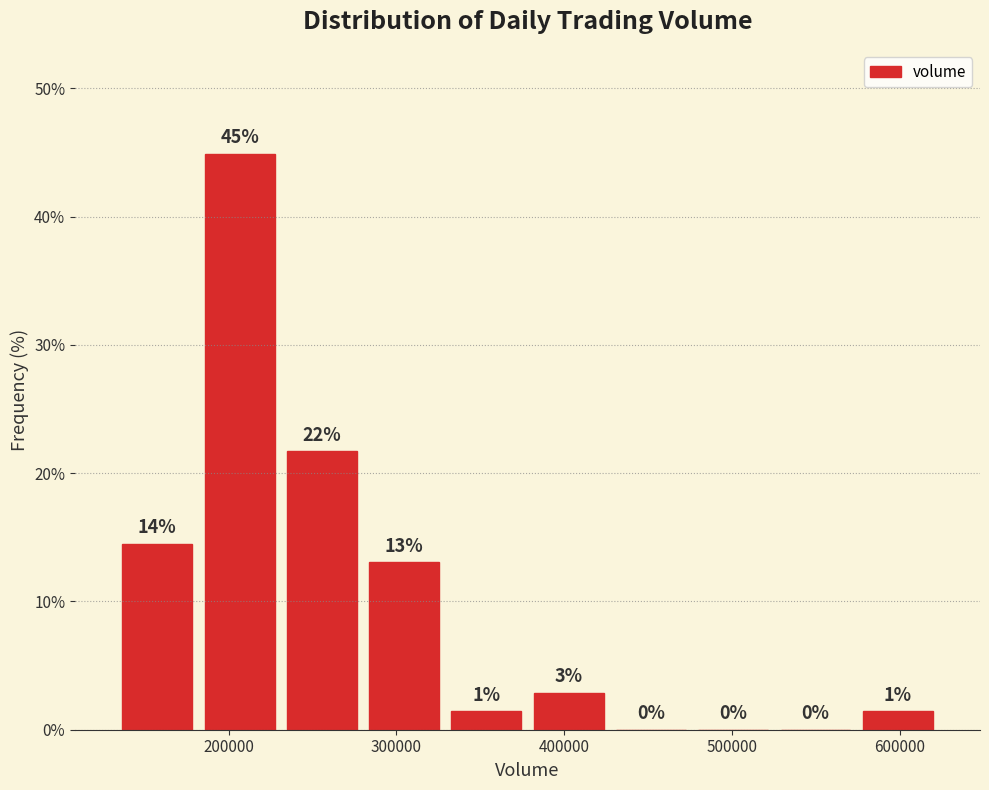

Over which range of the x-axis is the bar tallest?

180000 to 230000